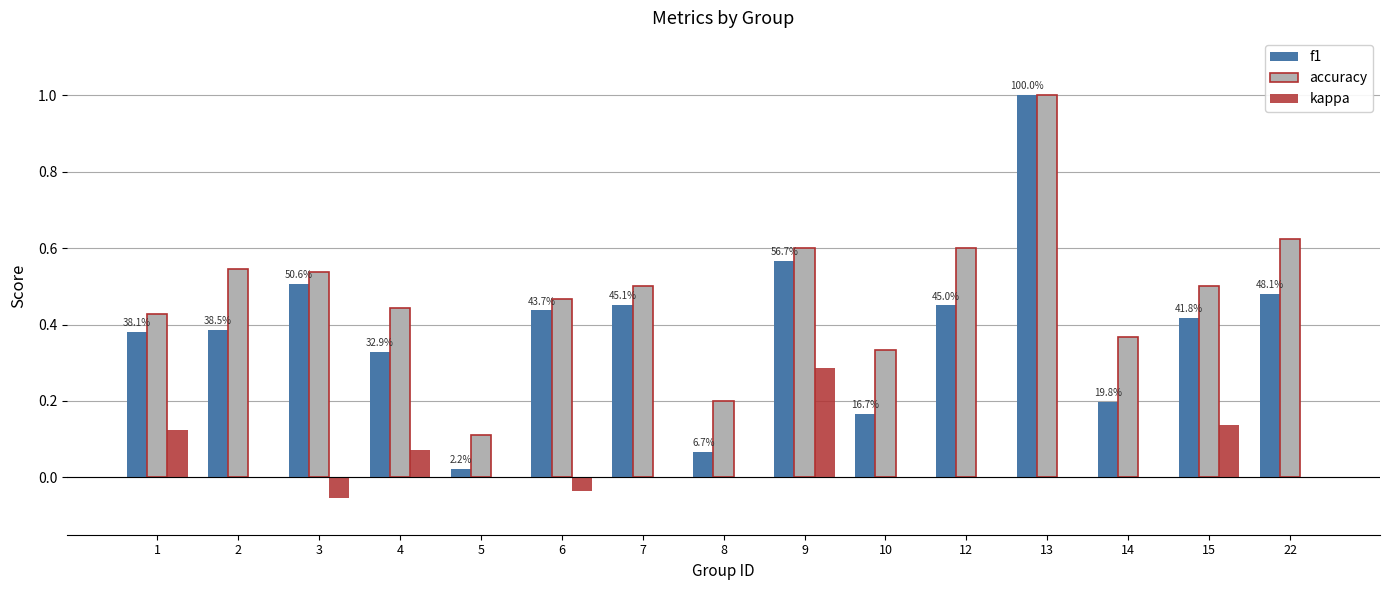

What is the greatest value displayed?

1.0